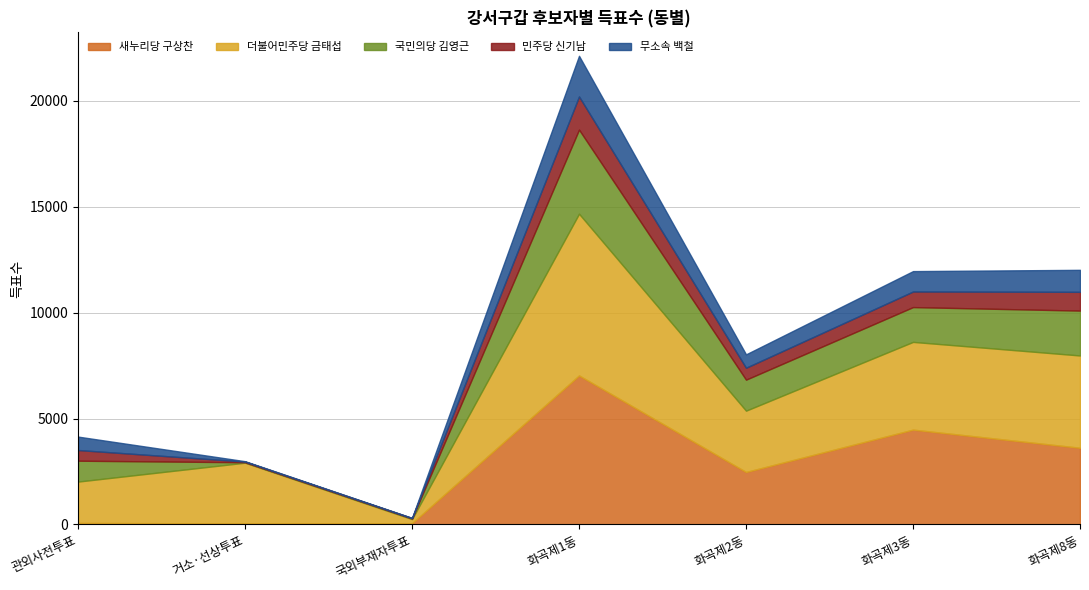

Reading right to left, what are all the values shown in this chart?

새누리당 구상찬: 화곡제8동=3620	화곡제3동=4476	화곡제2동=2478	화곡제1동=7033	국외부재자투표=61	거소·선상투표=50	관외사전투표=72
더불어민주당 금태섭: 화곡제8동=4354	화곡제3동=4139	화곡제2동=2892	화곡제1동=7629	국외부재자투표=192	거소·선상투표=2865	관외사전투표=1952
국민의당 김영근: 화곡제8동=2118	화곡제3동=1642	화곡제2동=1463	화곡제1동=3969	국외부재자투표=28	거소·선상투표=21	관외사전투표=985
민주당 신기남: 화곡제8동=885	화곡제3동=735	화곡제2동=562	화곡제1동=1564	국외부재자투표=22	거소·선상투표=32	관외사전투표=504
무소속 백철: 화곡제8동=1038	화곡제3동=963	화곡제2동=632	화곡제1동=1919	국외부재자투표=9	거소·선상투표=18	관외사전투표=633